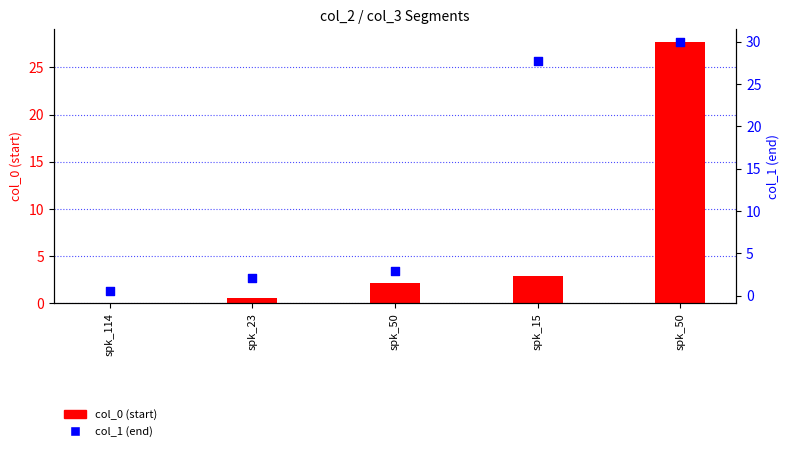

What is the total value across all series at spk_50?

5.0